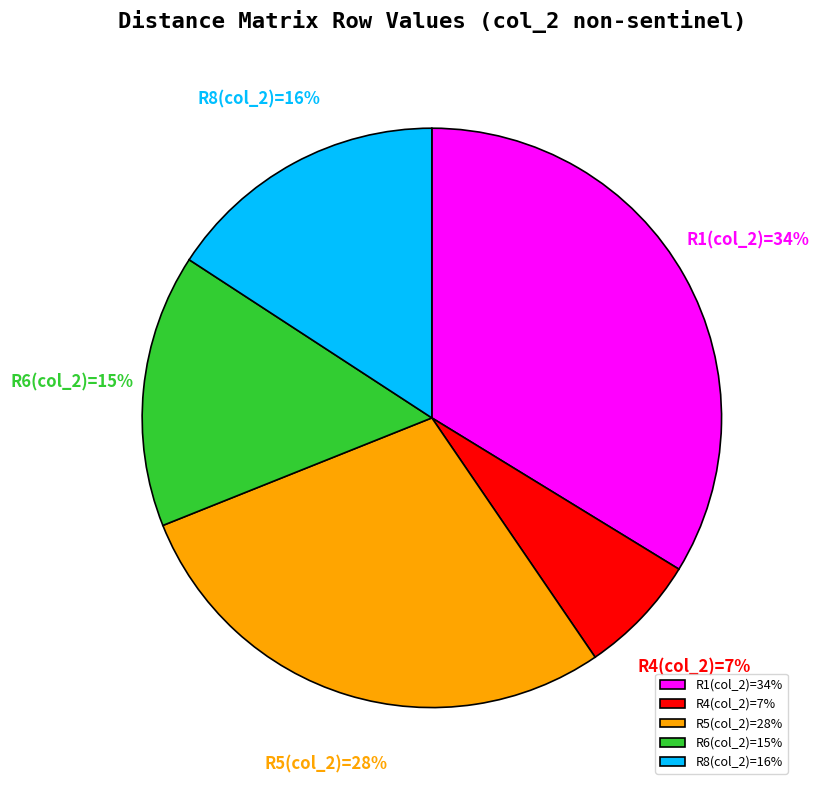

To the nearest percent, what percentage of the pie is R6(col_2)=15%?

15%